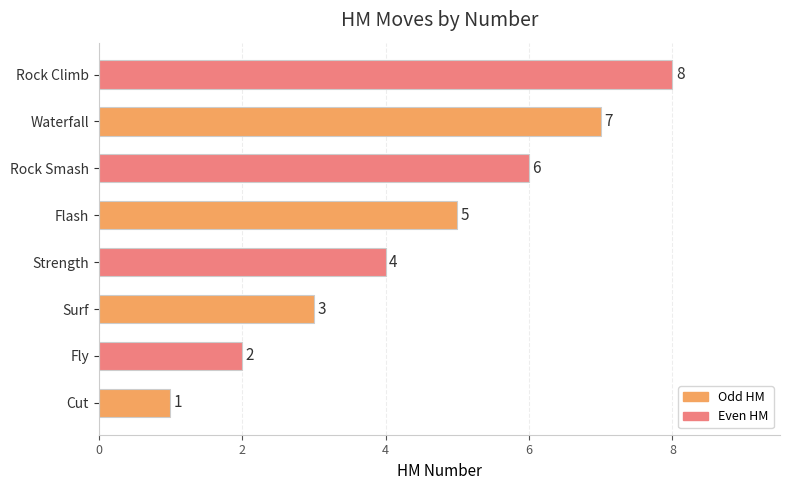

How many data points are less than 5?

4